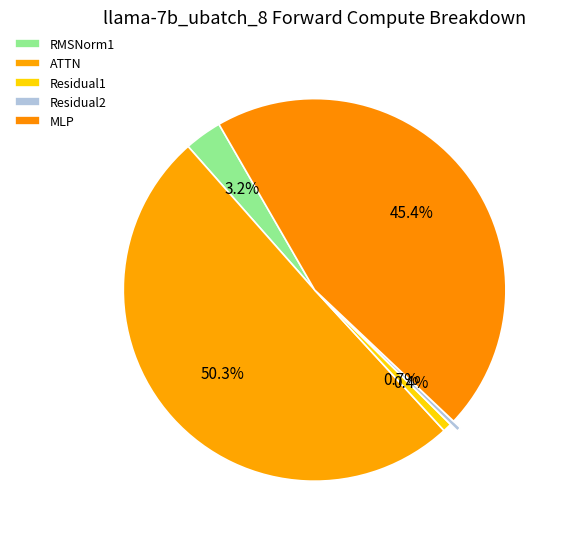

What percentage is NOT represented by MLP?

54.6%